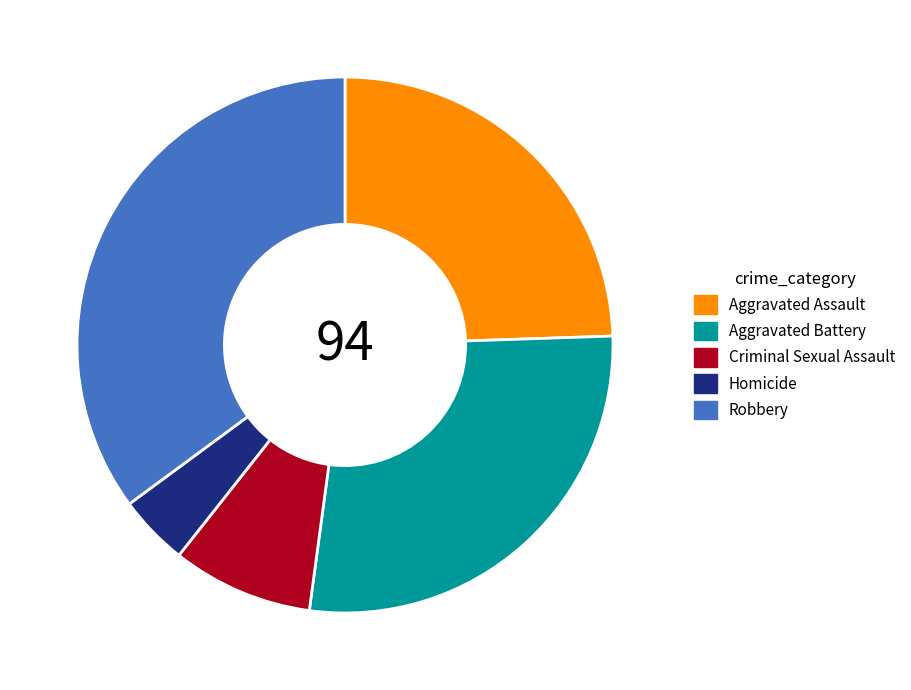

Is Robbery the majority of the pie?

No